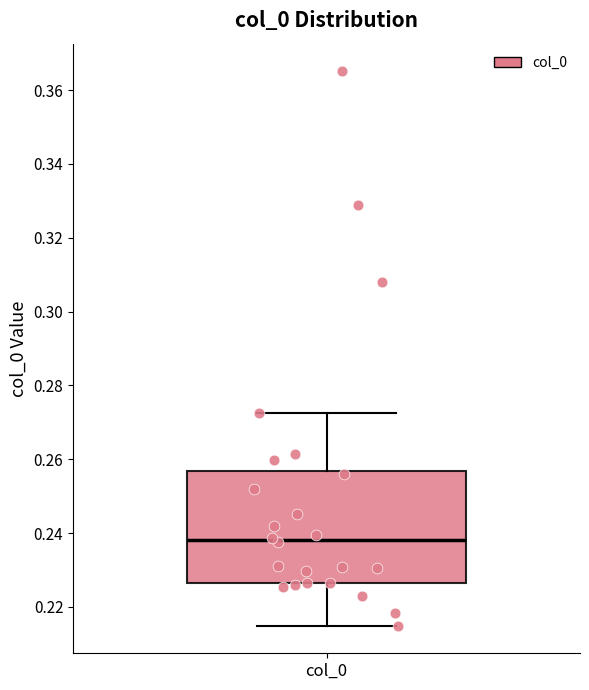

Where is the upper edge of the box for col_0 on the y-axis? The values are not printed on the chart, so give them approximately, as read against the axis.

0.256